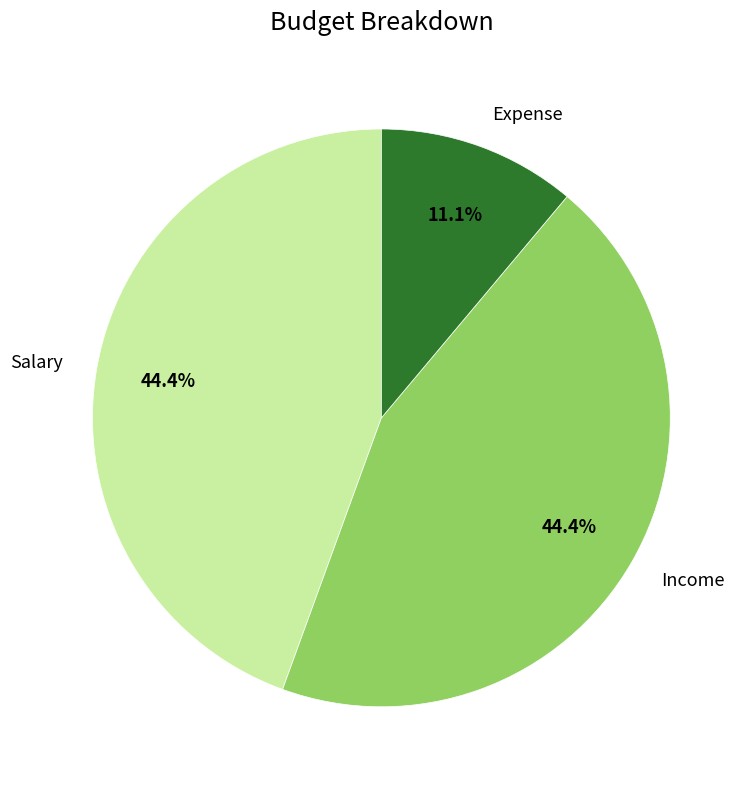

To the nearest percent, what percentage of the pie is Income?

44%